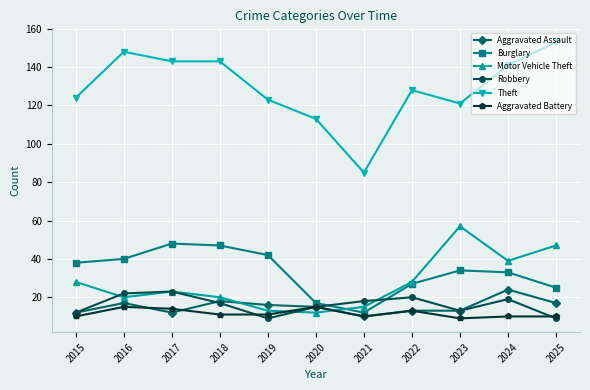

At which category does Aggravated Assault reach its first local valley?

2017